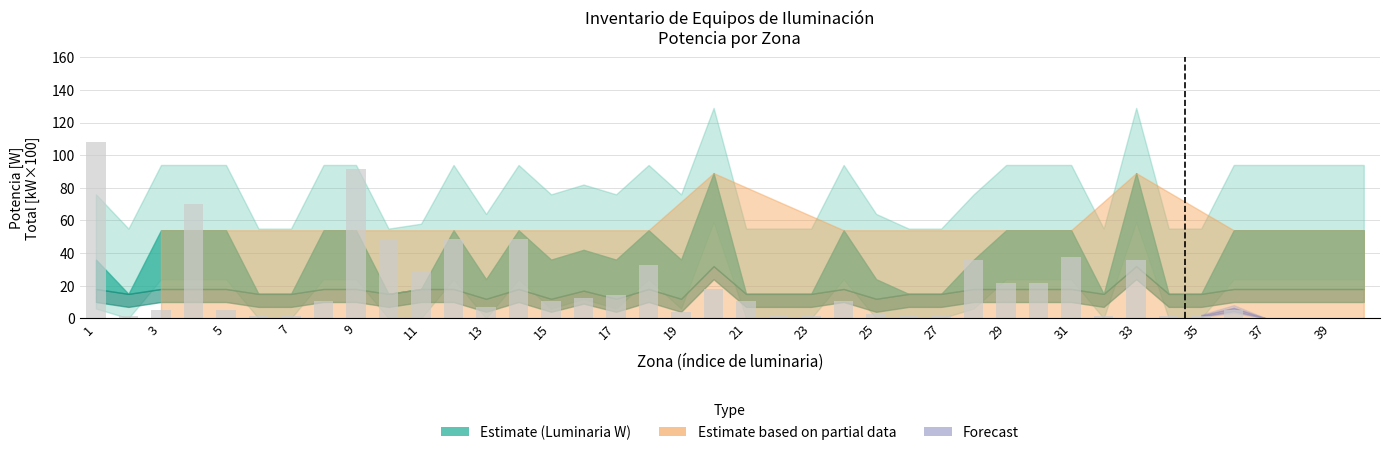

What is the sum of all values?

761.1